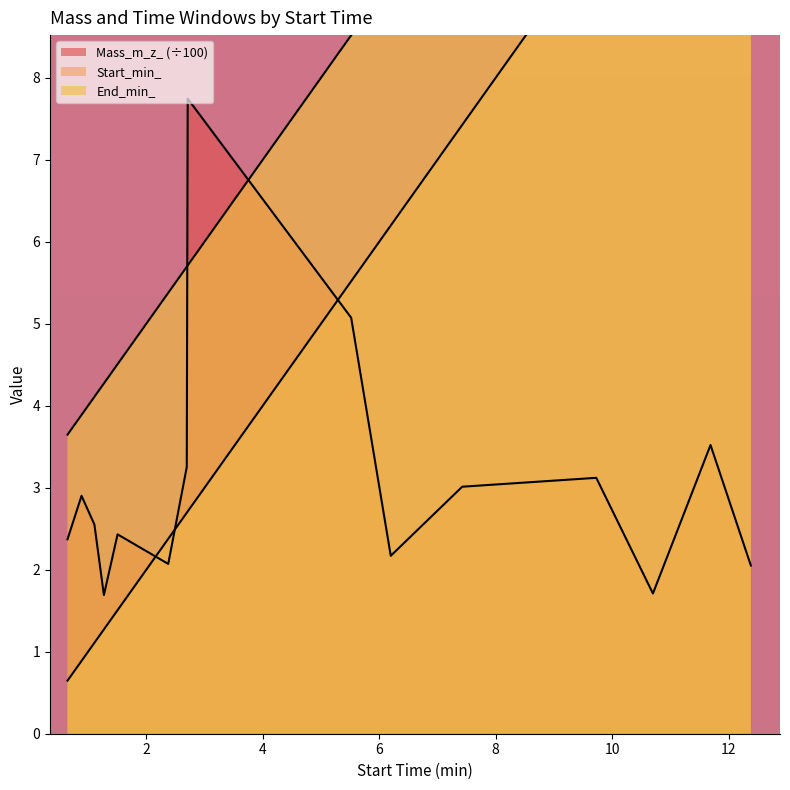

What is the maximum value shown in the chart?

15.4